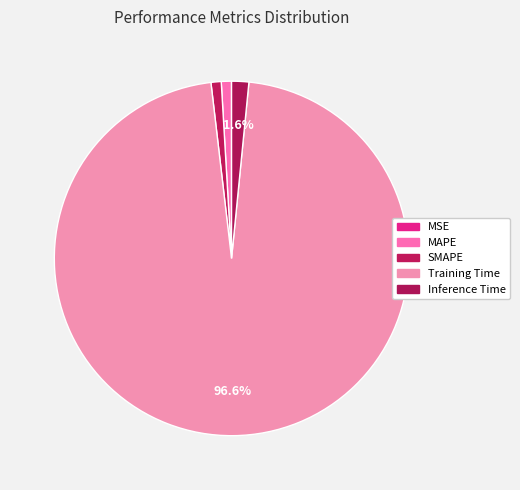

Do MAPE and Training Time together represent more than half of the pie?

Yes